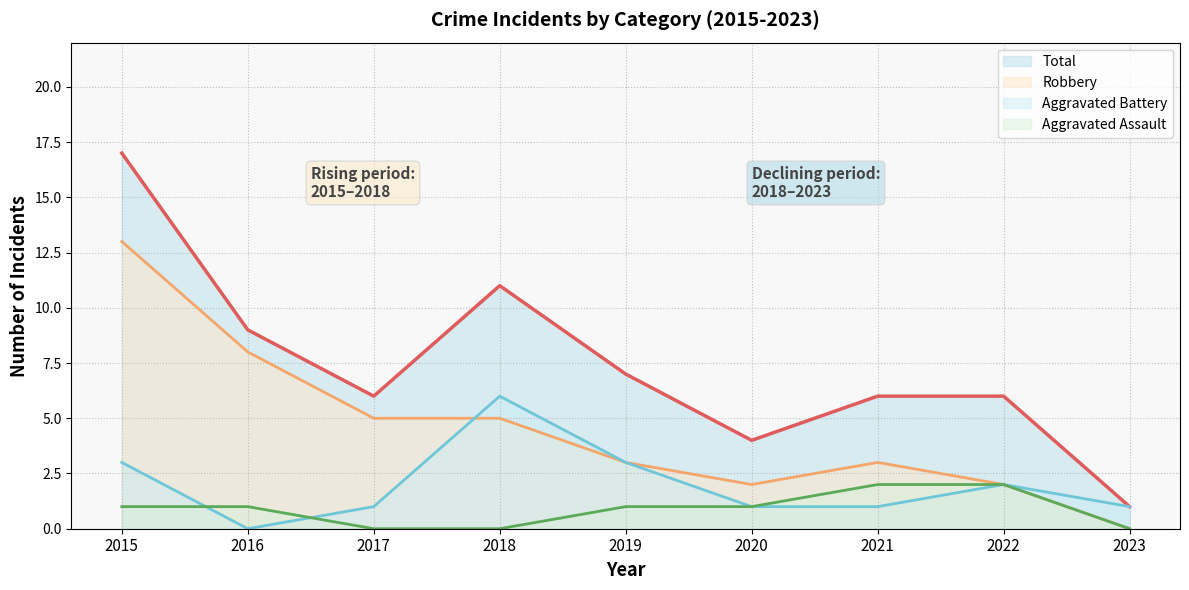

True or false: Robbery has more than 1 interior local peaks.

False